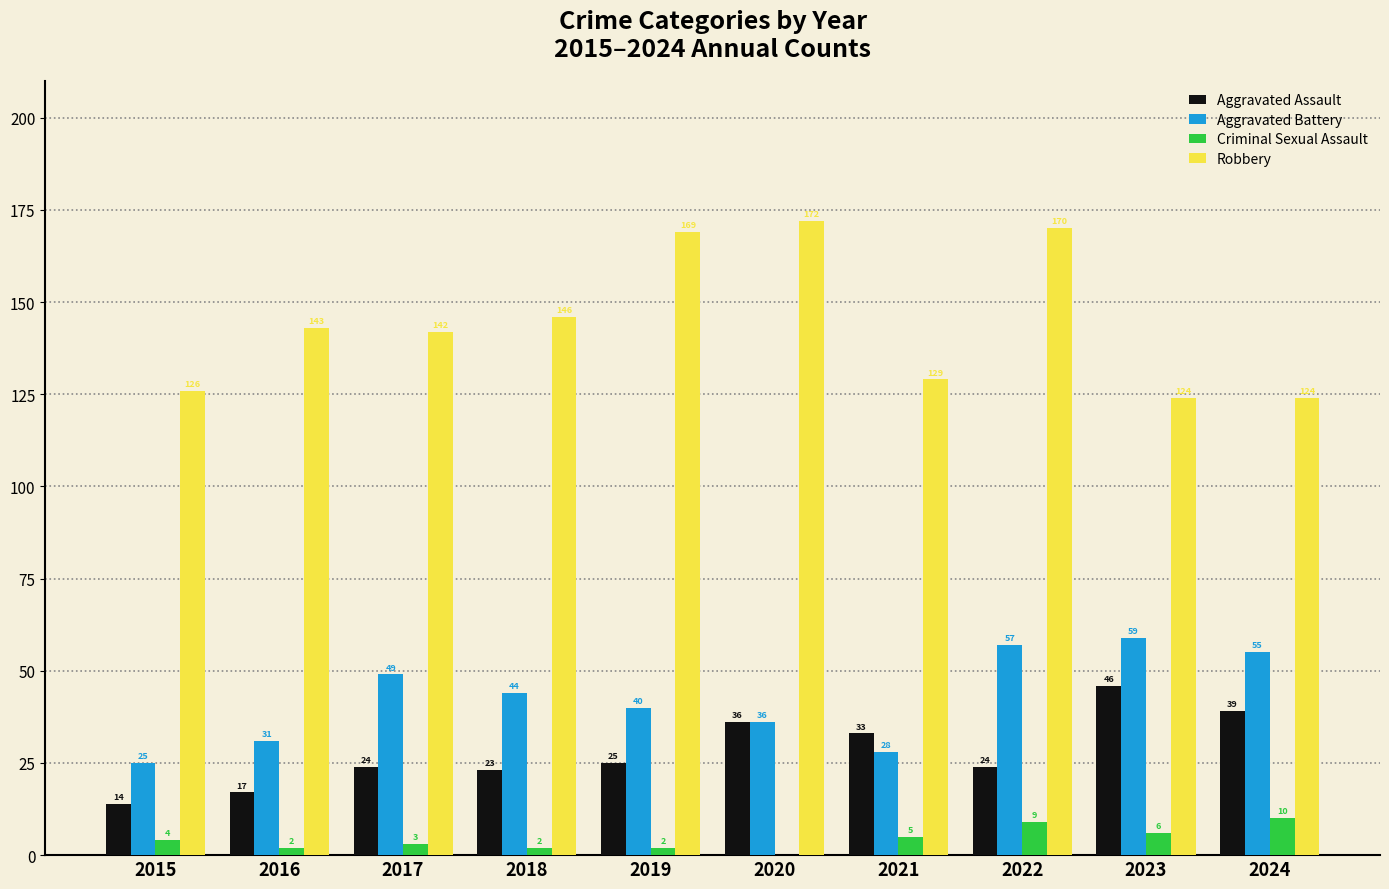

Reading right to left, extract all data points from this chart.

Aggravated Assault: 39	46	24	33	36	25	23	24	17	14
Aggravated Battery: 55	59	57	28	36	40	44	49	31	25
Criminal Sexual Assault: 10	6	9	5	0	2	2	3	2	4
Robbery: 124	124	170	129	172	169	146	142	143	126